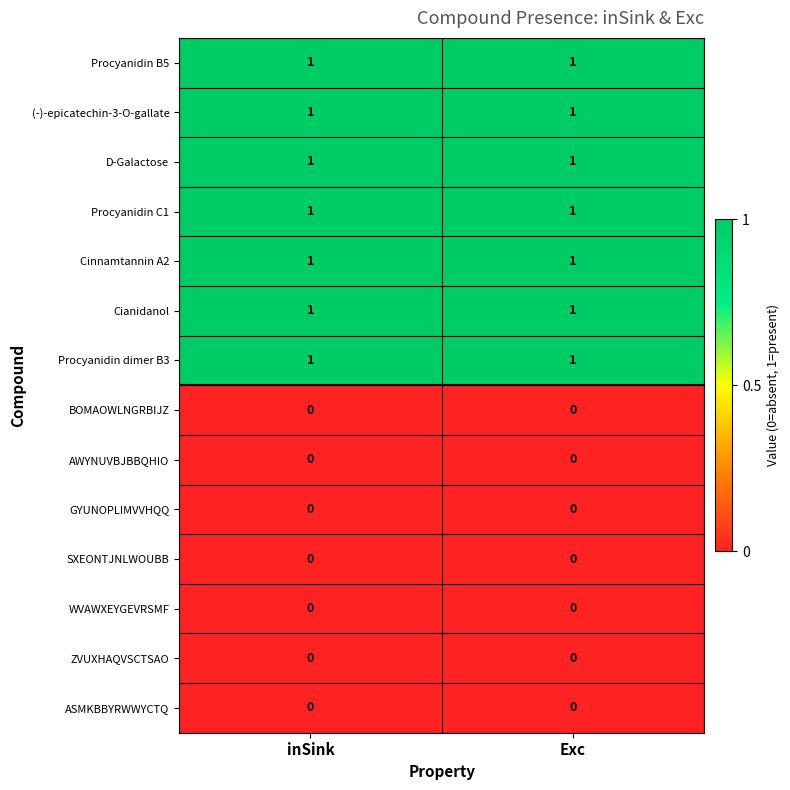

The value of D-Galactose at inSink is 1. True or false?

True